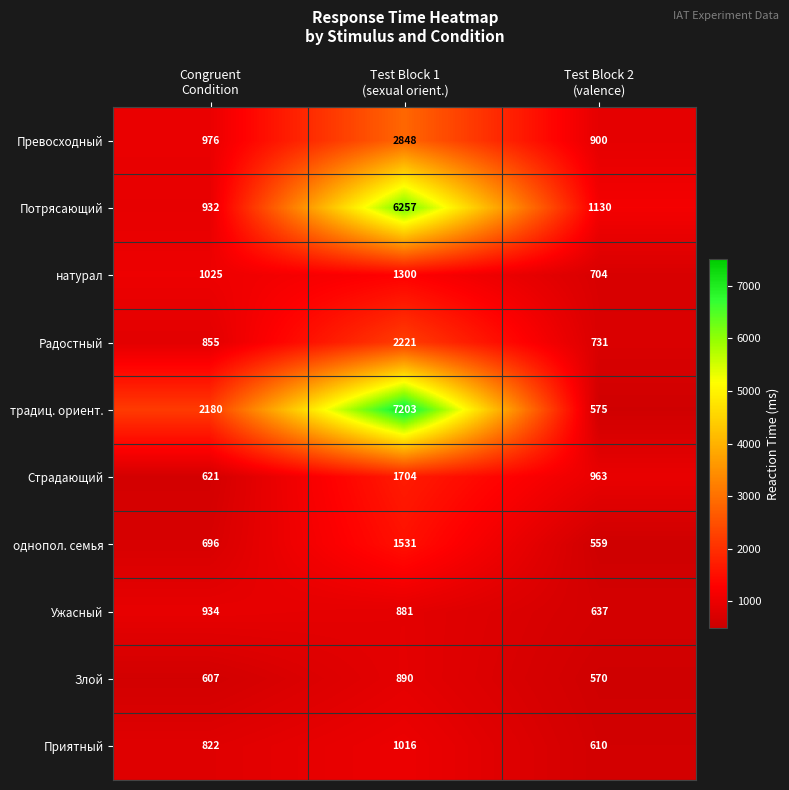

Count the Ужасный values in the range 637 to 934.

3